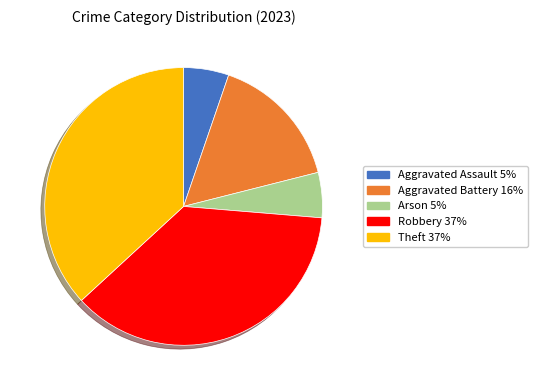

Does any single category account for the majority?

No